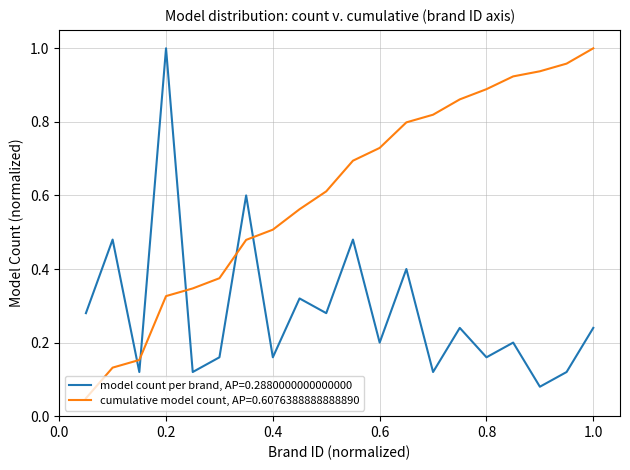

Which series has the largest total across all categories?

cumulative model count, AP=0.6076388888888890